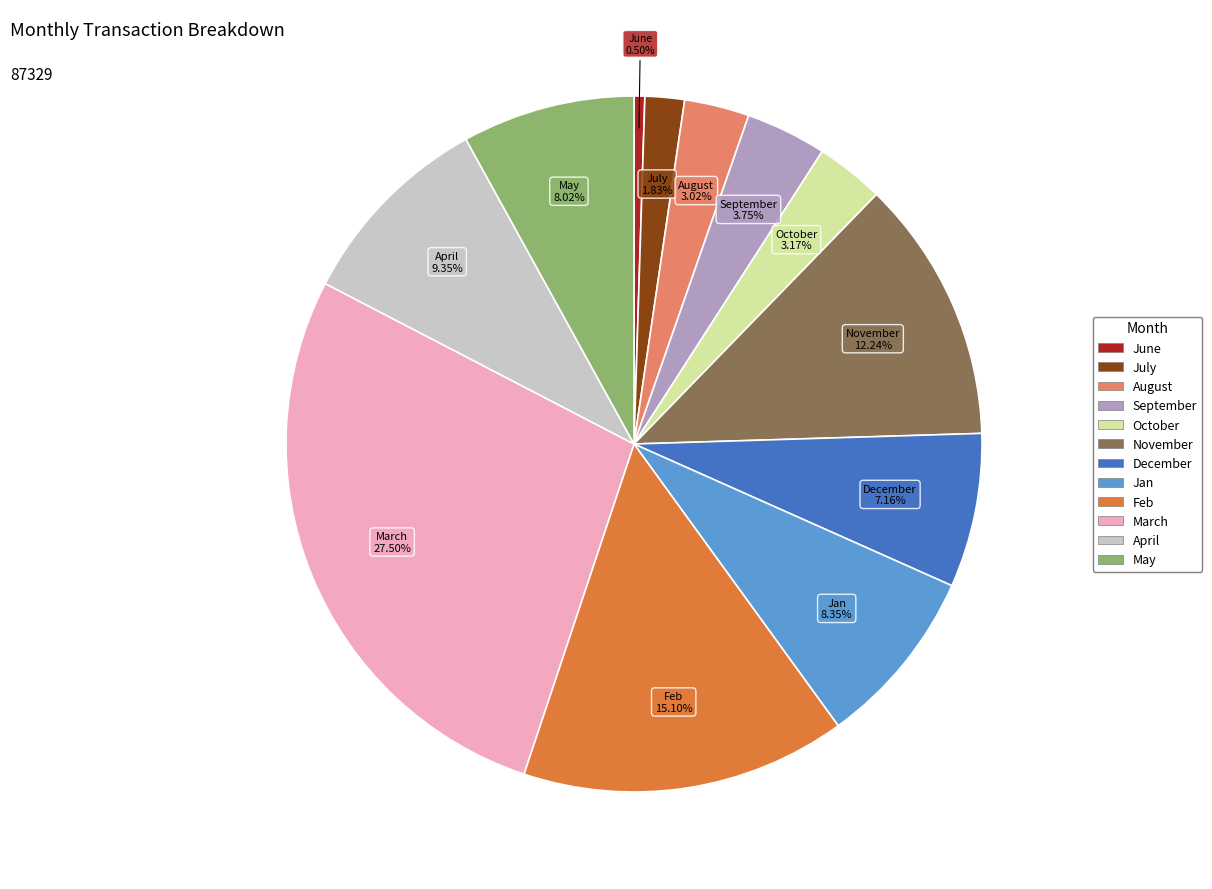

To the nearest percent, what is the combined percentage of November and June?

13%